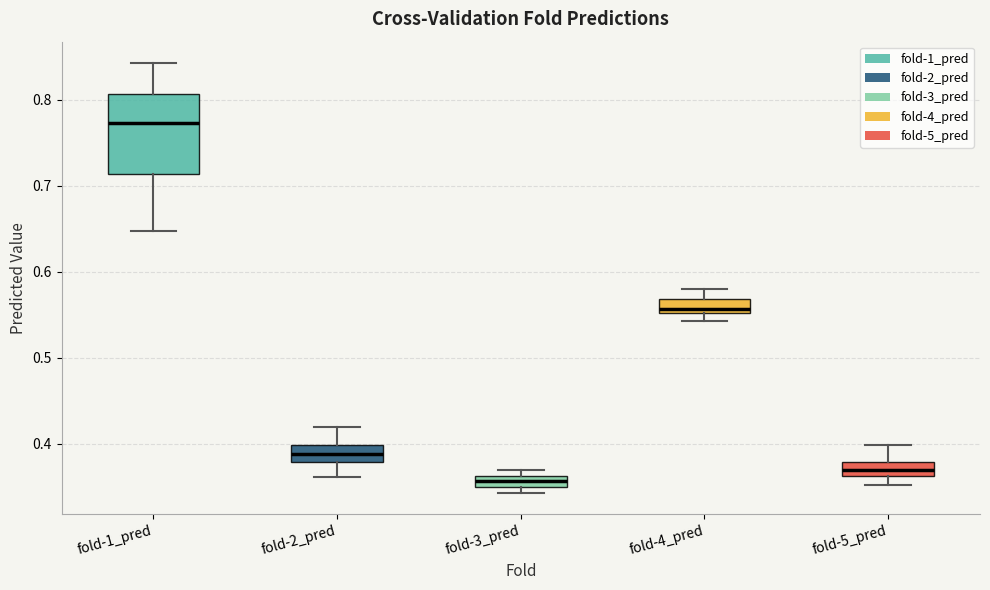

Comparing the boxes themselves (not the whiskers), which one is the tallest?

fold-1_pred